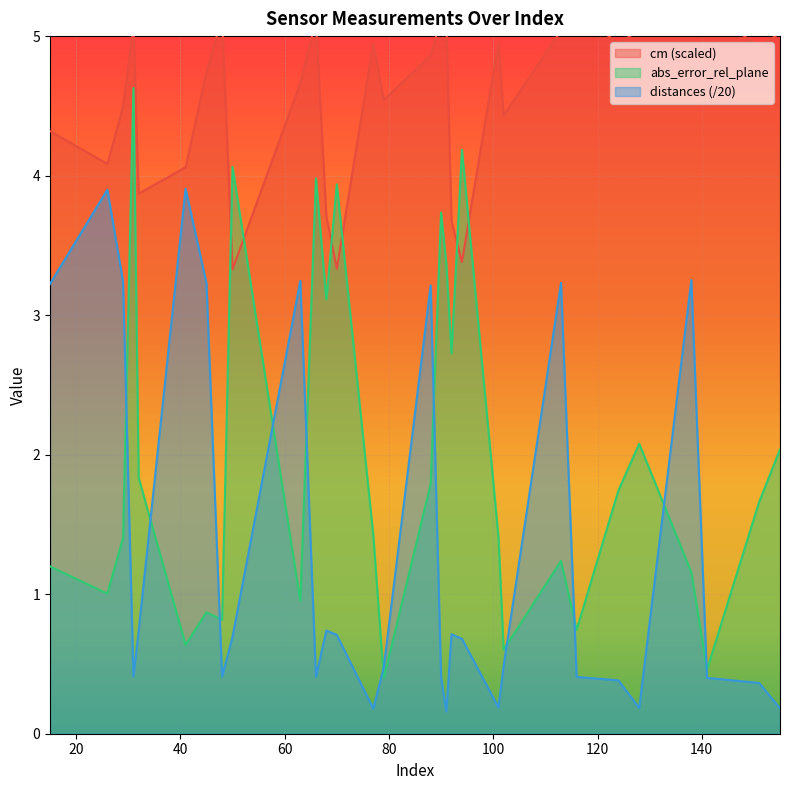

True or false: distances has more than 1 interior local peaks.

True